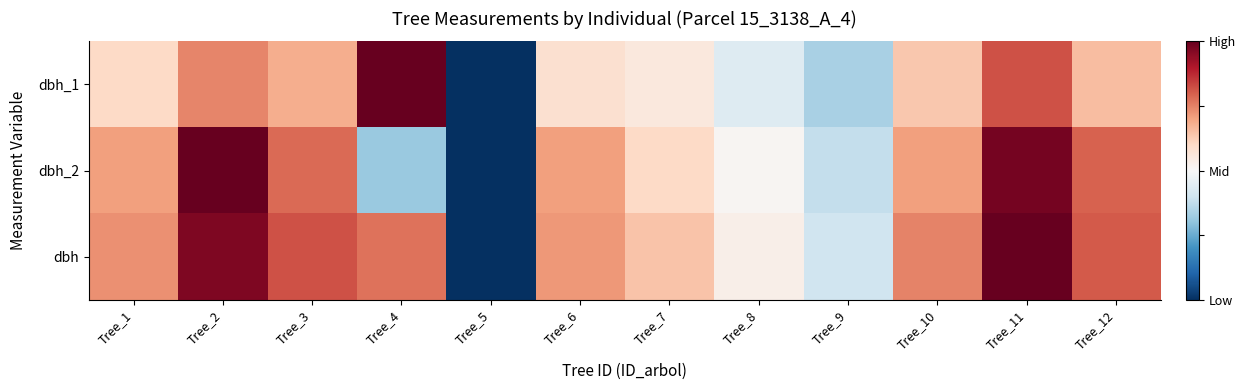

List the series in order of their peak value, lowest first.

dbh_1, dbh_2, dbh